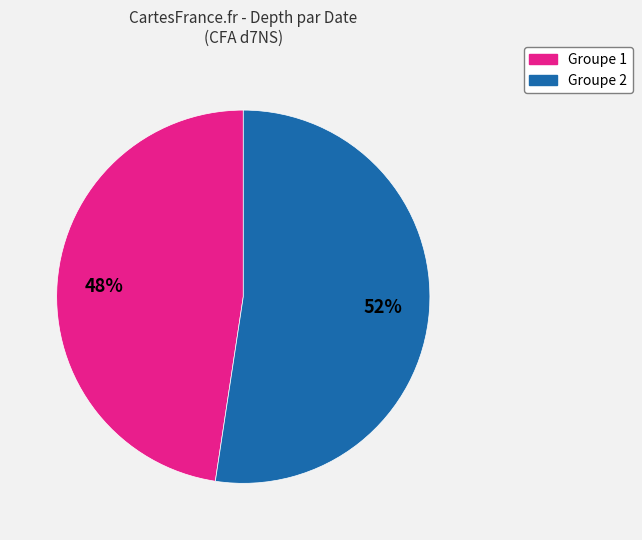

Is there a majority slice in this chart?

Yes